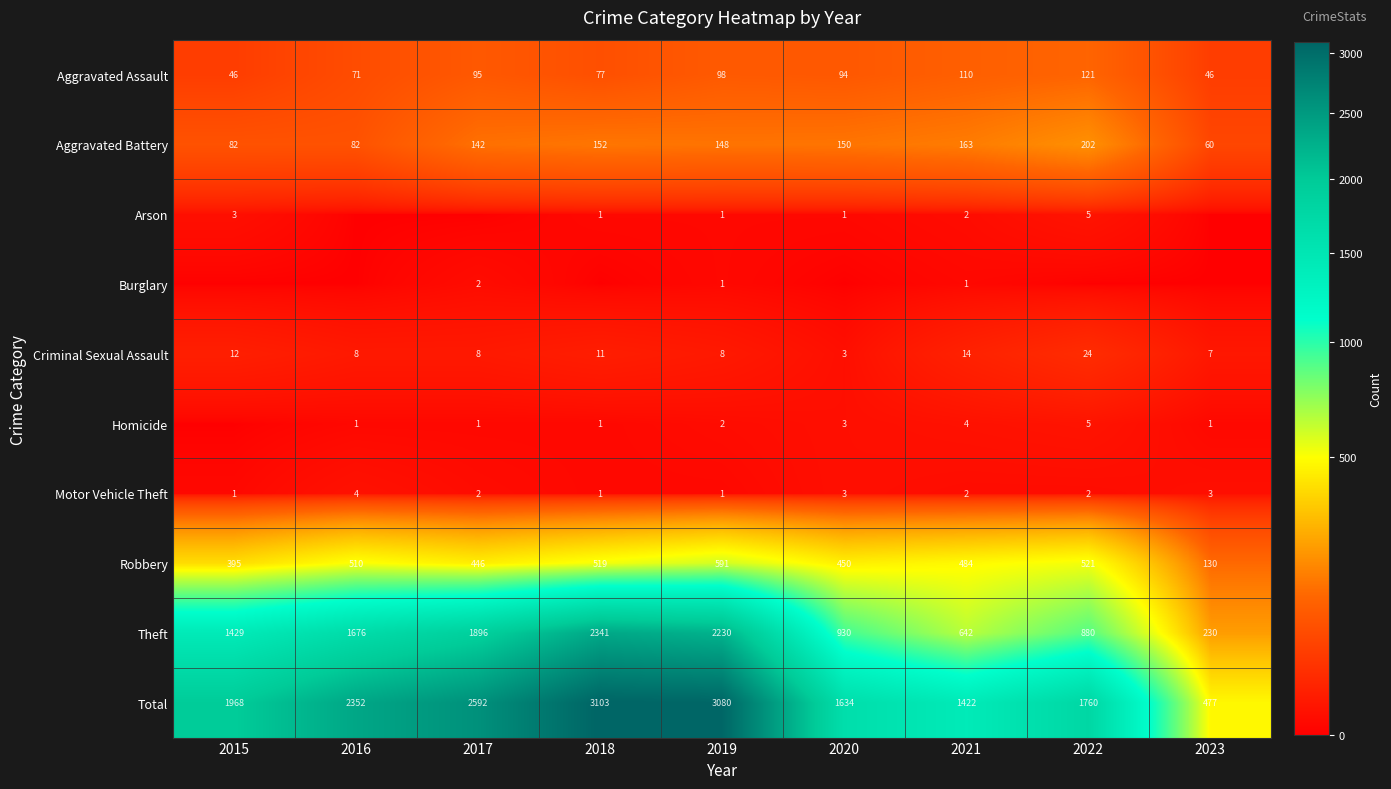

At which label is Theft closest to 1285?

2015